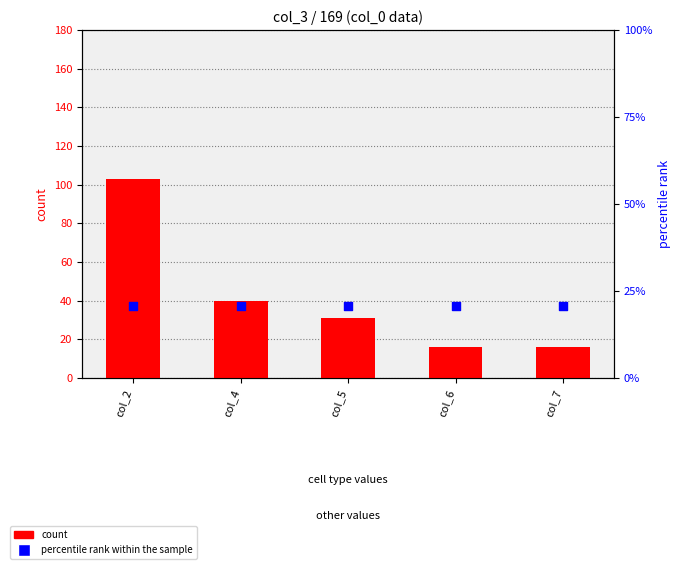

What is the total value across all series at col_5?

51.6